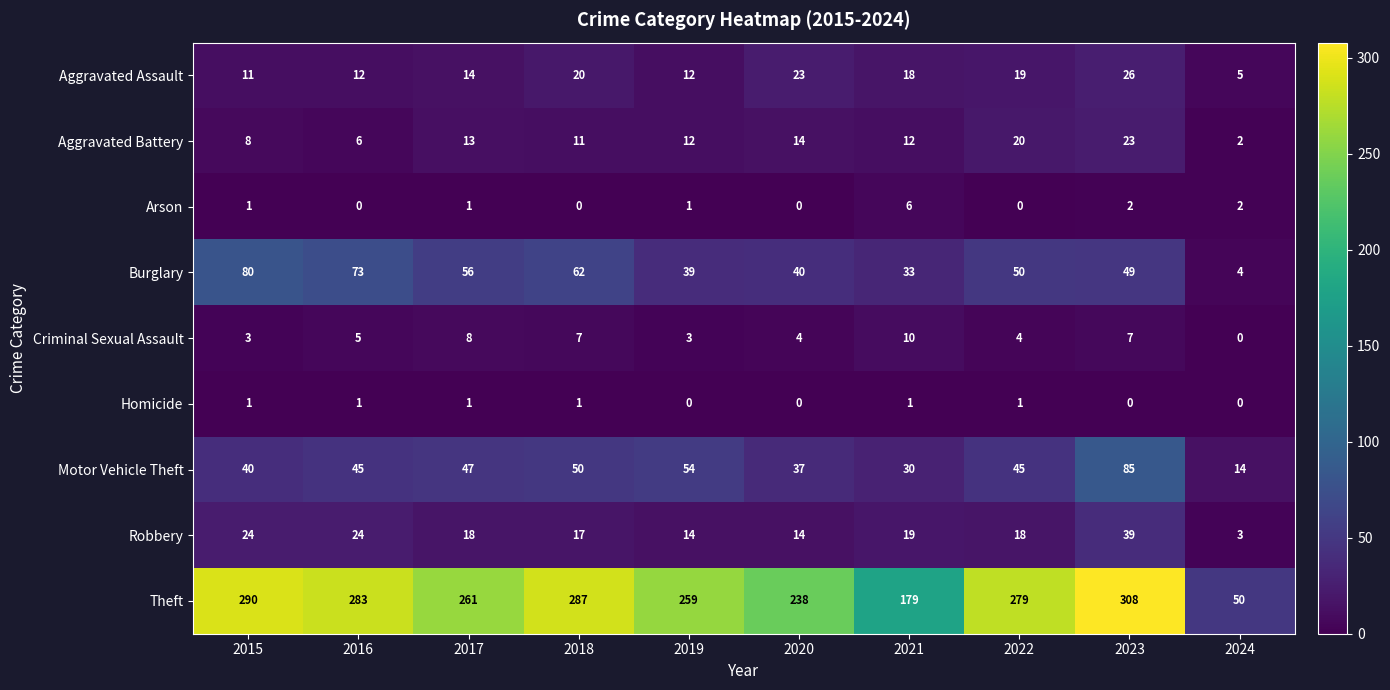

Which series has the widest spread of values?

Theft